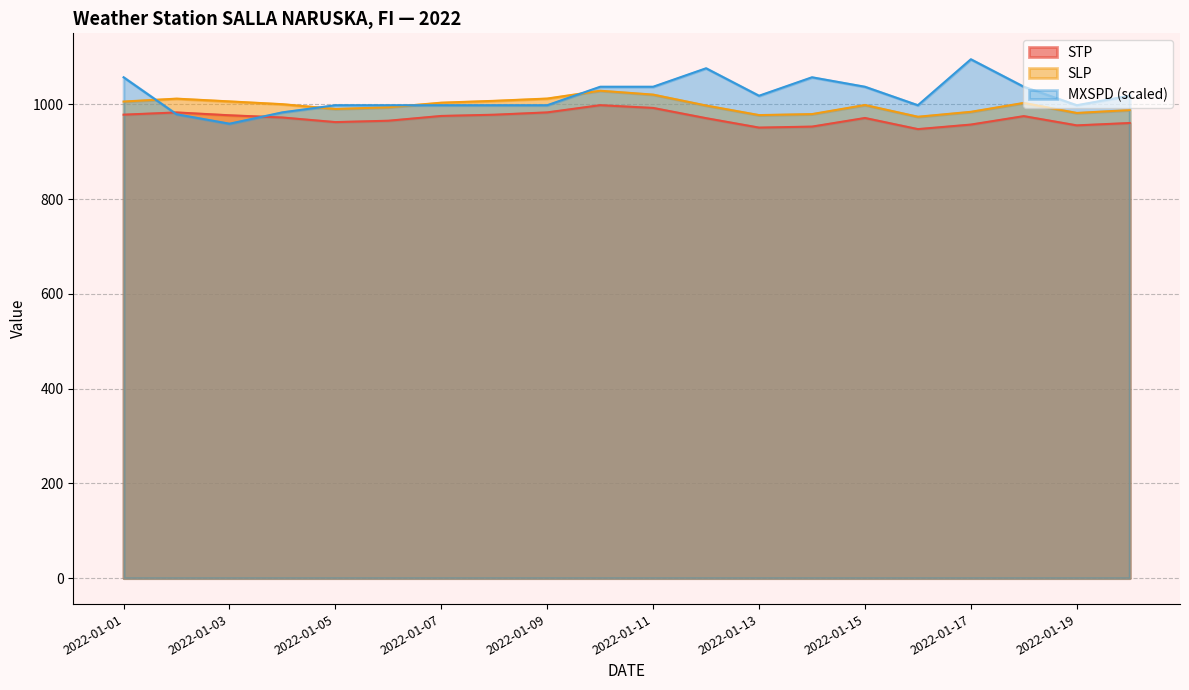

Is the value of STP at 2022-01-14 greater than the value of SLP at 2022-01-20?

No